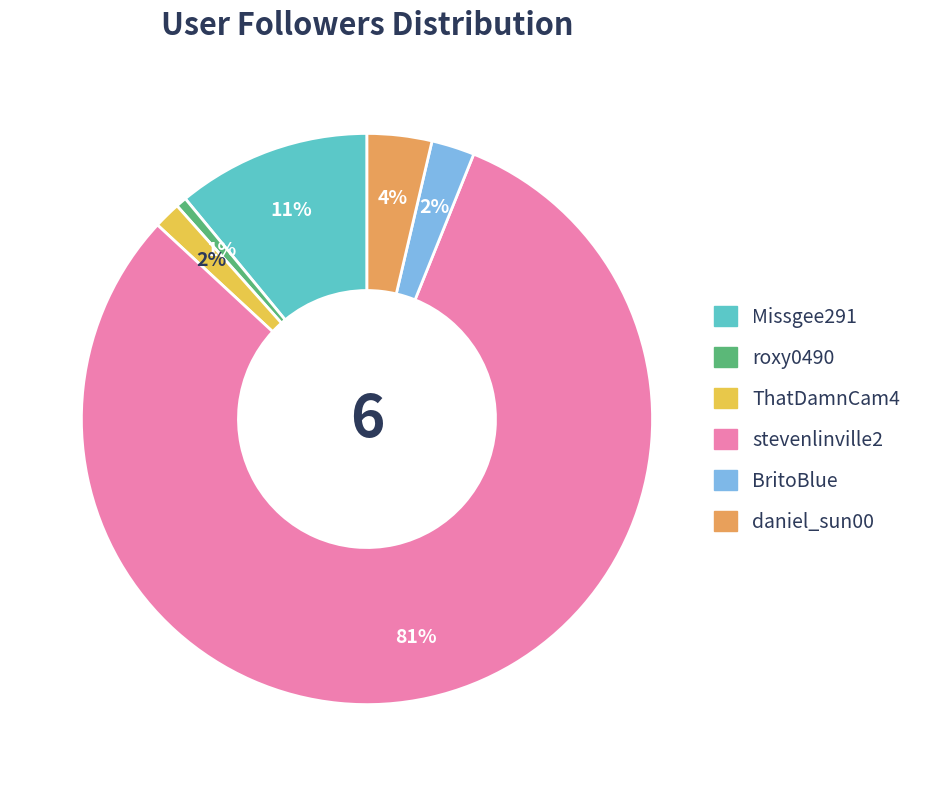

Between ThatDamnCam4 and daniel_sun00, which is larger?

daniel_sun00